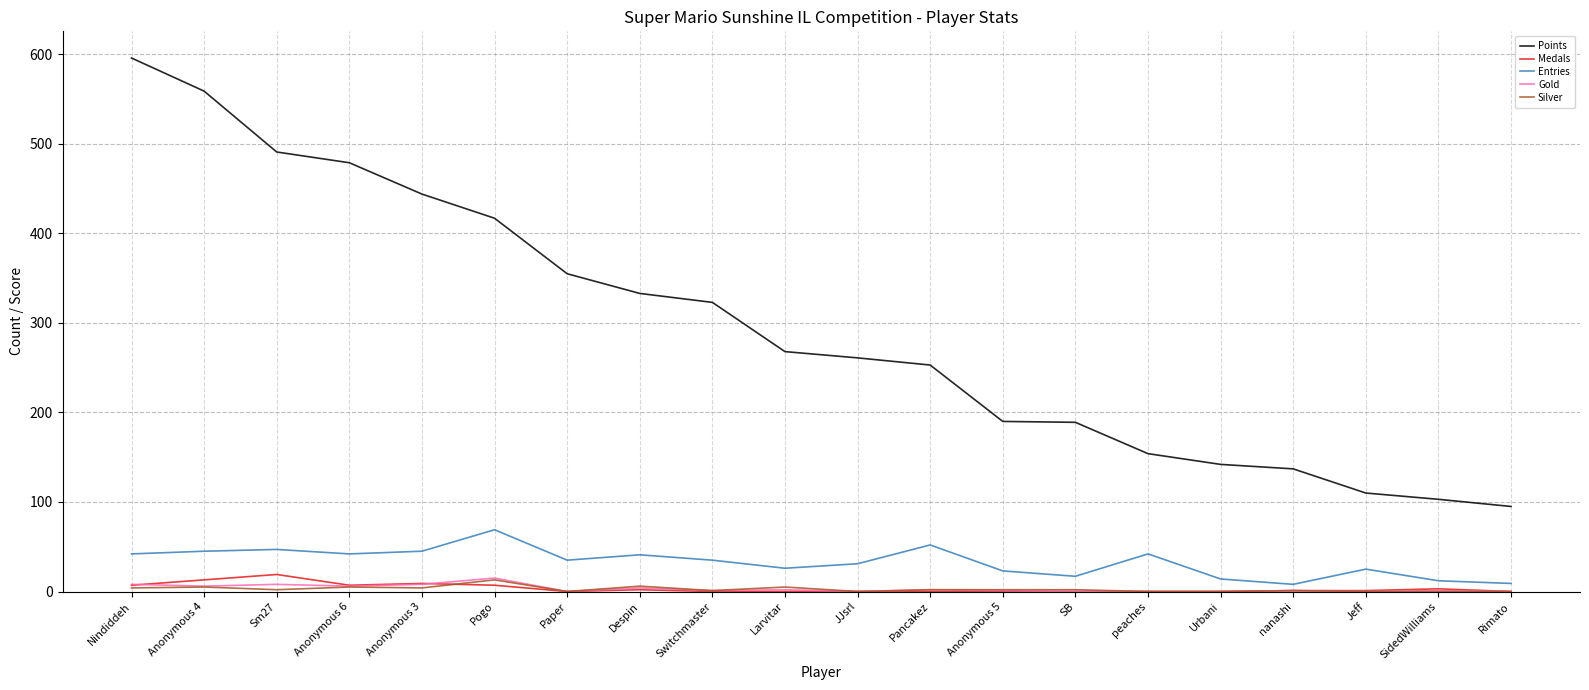

True or false: Points and Silver cross at least once.

False